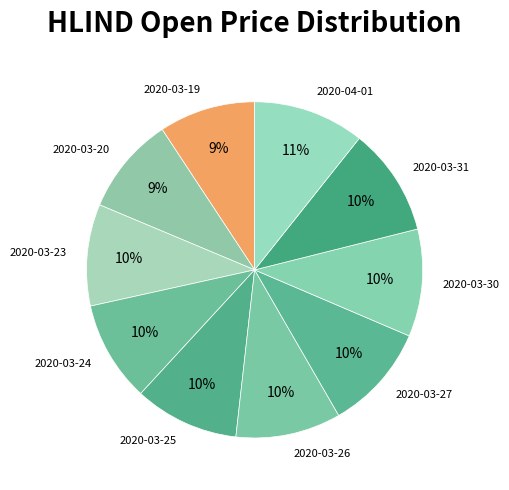

Approximately how many times larger is the value at 2020-03-27 compared to 2020-03-23?

1.0